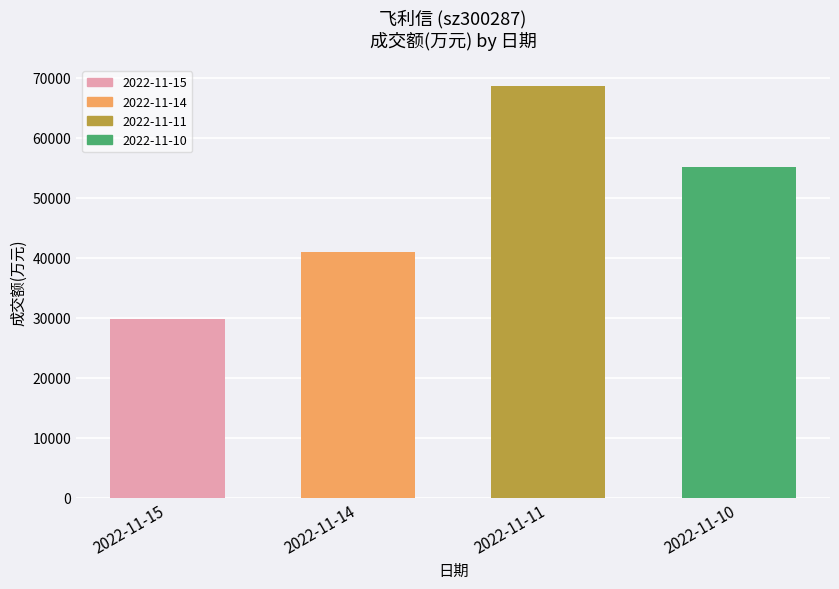

How many data points are less than 55200?

2